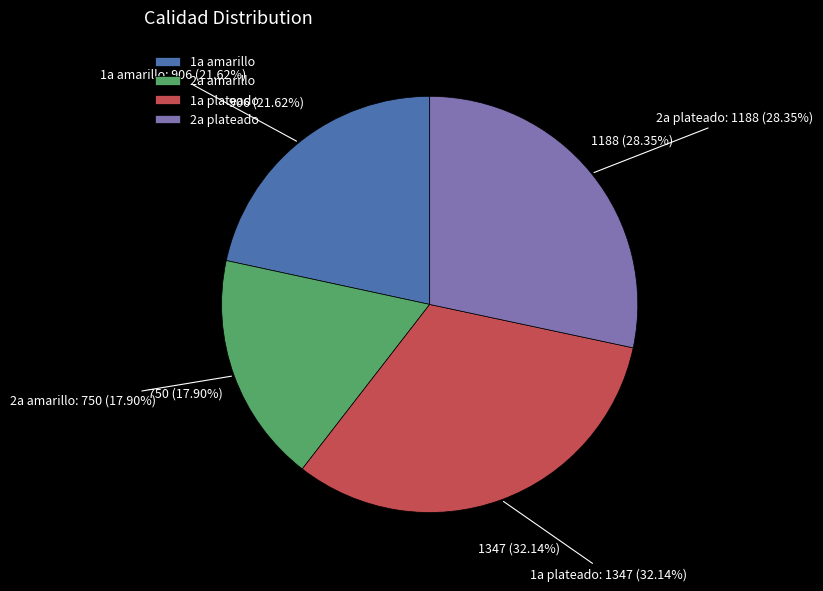

What is the ratio of the value at 2a plateado to the value at 1a plateado?

0.9